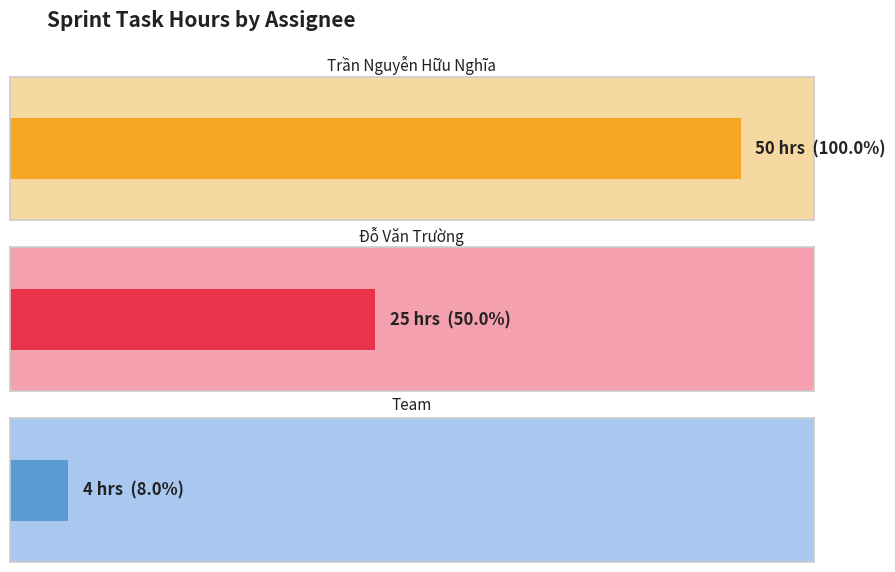

How many data points in Actual are less than 75?

3